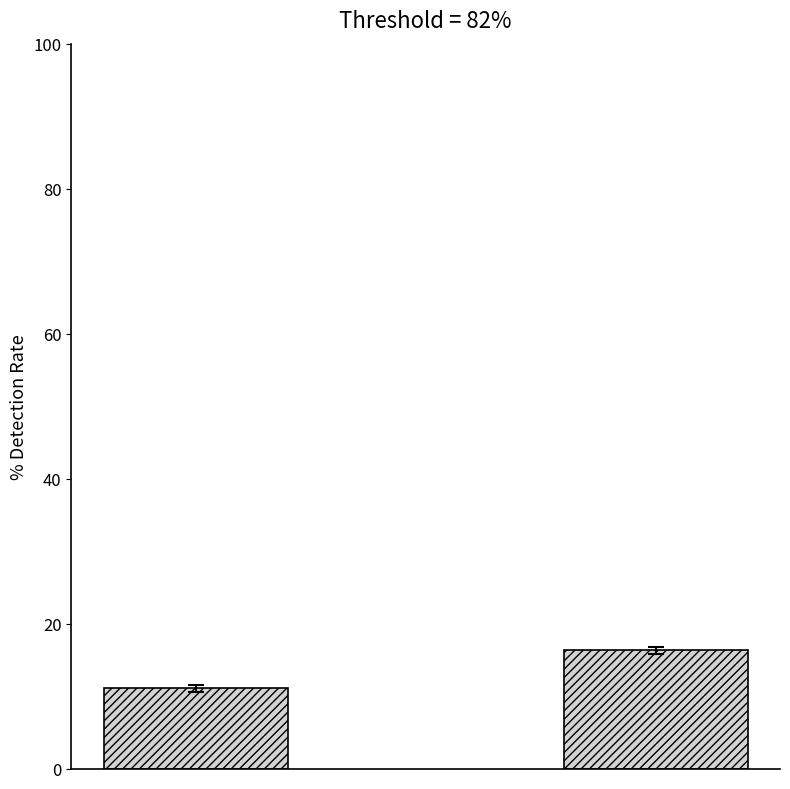

What is the difference between the maximum and minimum values?

5.2